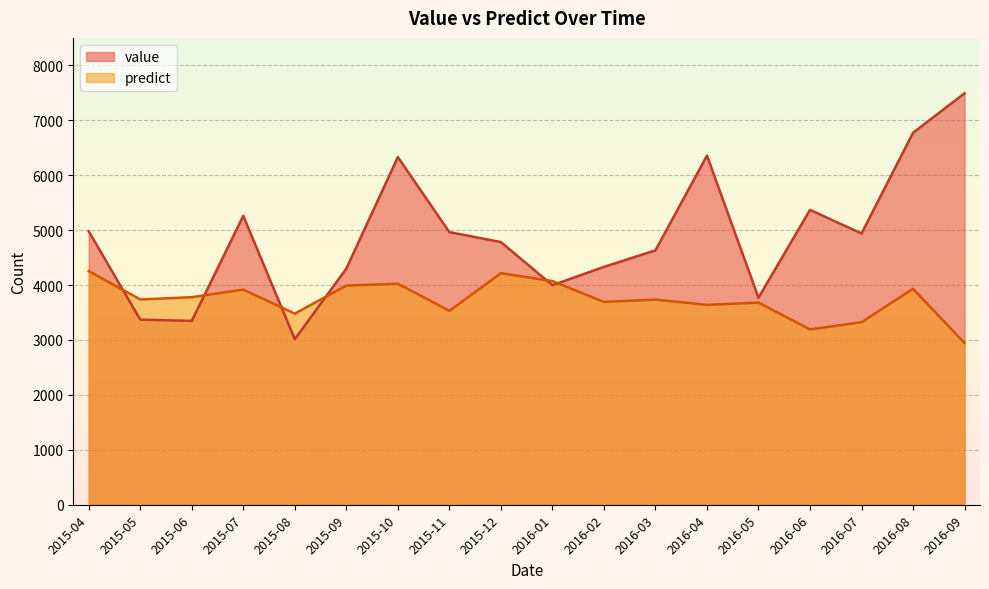

At how many categories does at least one series exceed 4847?

9